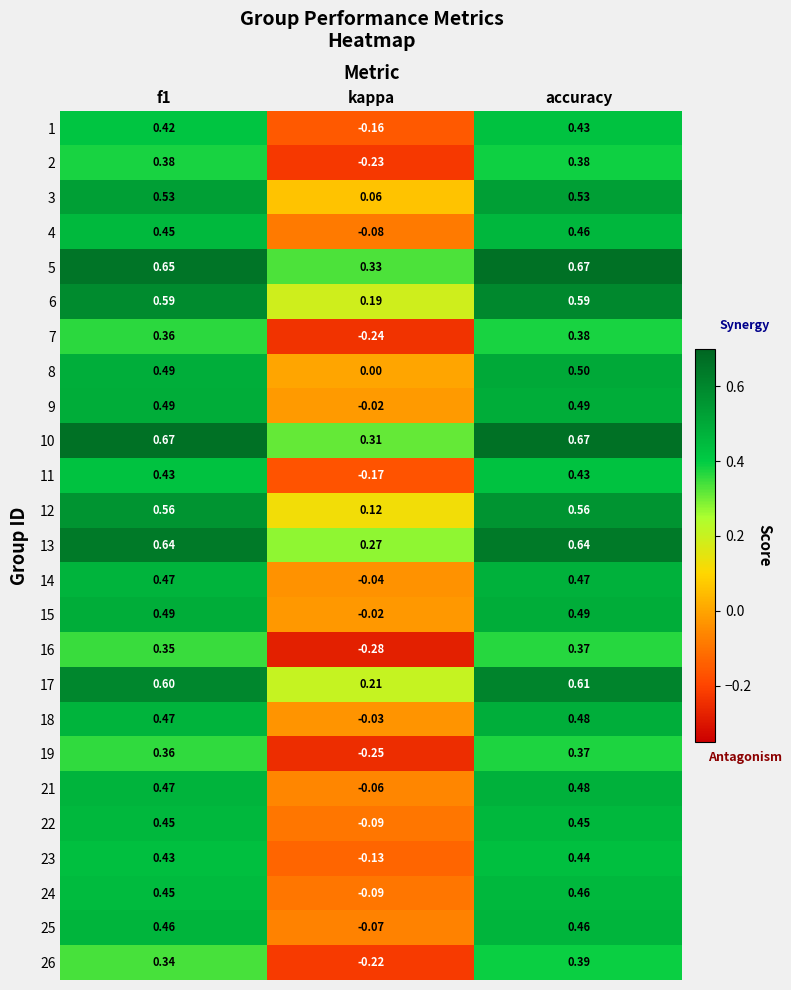

Is the value of 18 at accuracy greater than the value of 25 at f1?

Yes